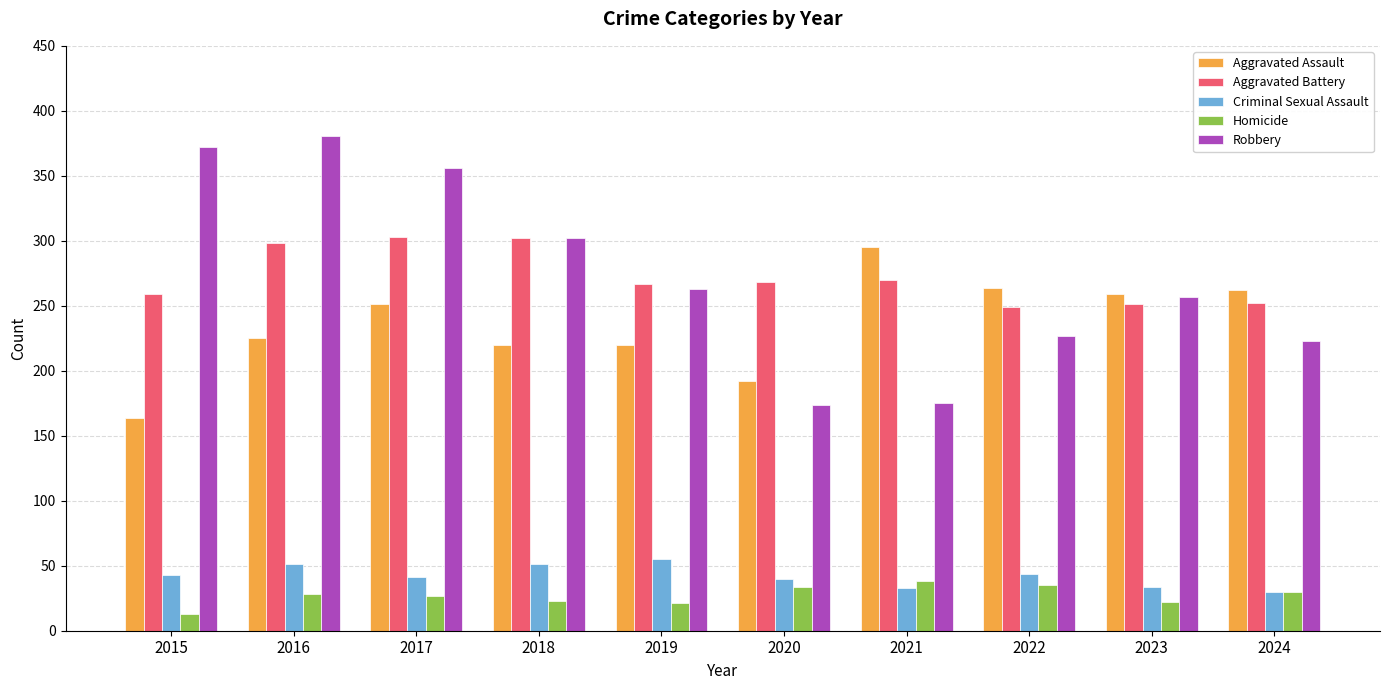

The Aggravated Assault series shows 225 at 2016. True or false?

True